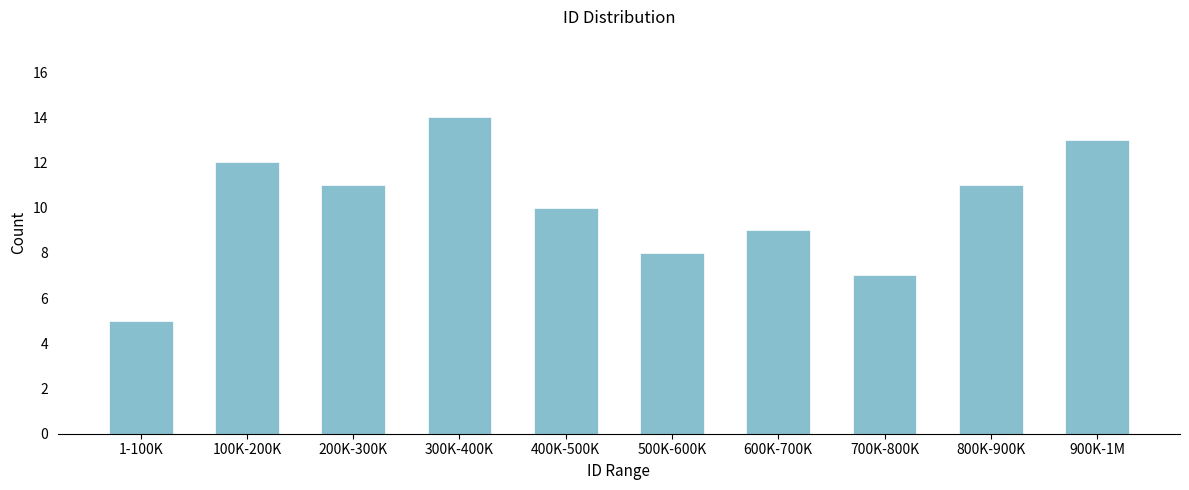

Reading right to left, transcribe all the data shown in this chart.

13	11	7	9	8	10	14	11	12	5